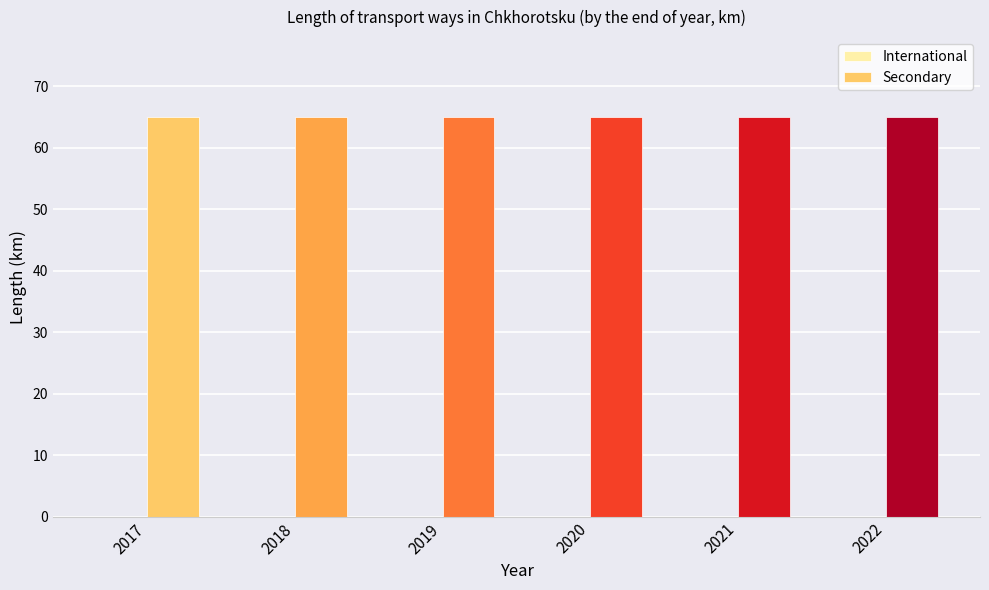

Rank the series by their maximum value, from lowest to highest.

International, Secondary